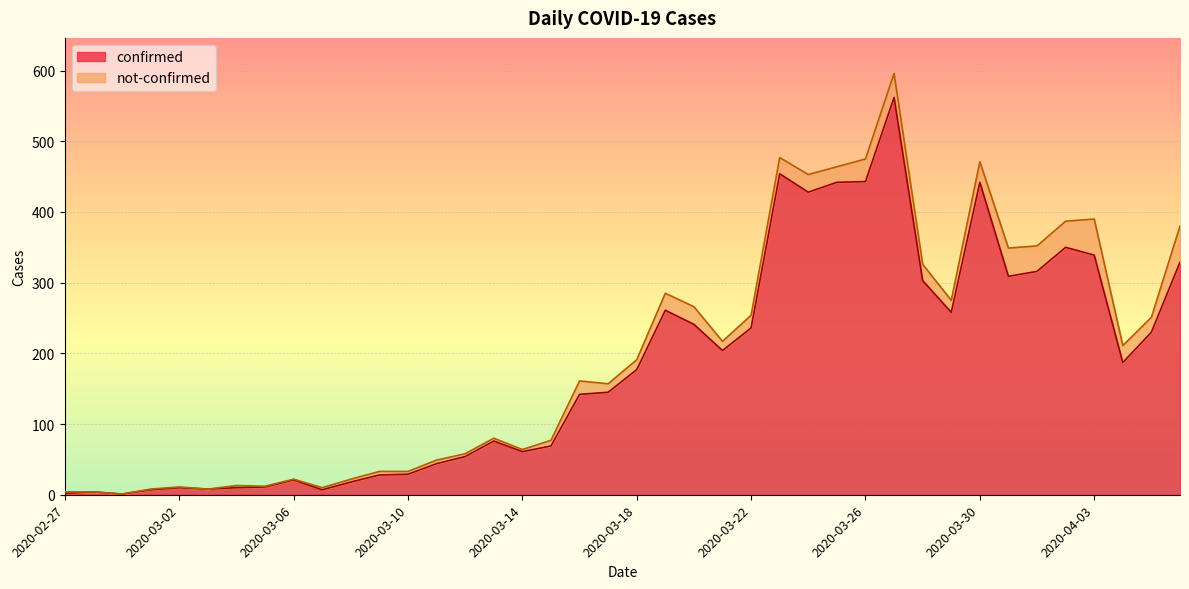

How many data points does each series have?

40